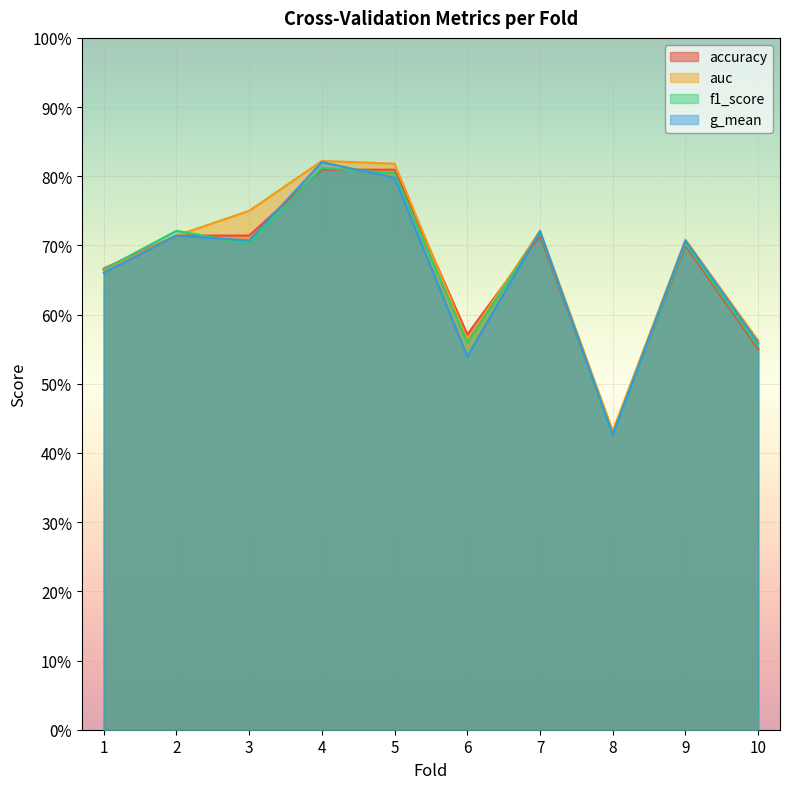

In accuracy, how many points are lower than both neighbors (excluding endpoints)?

2